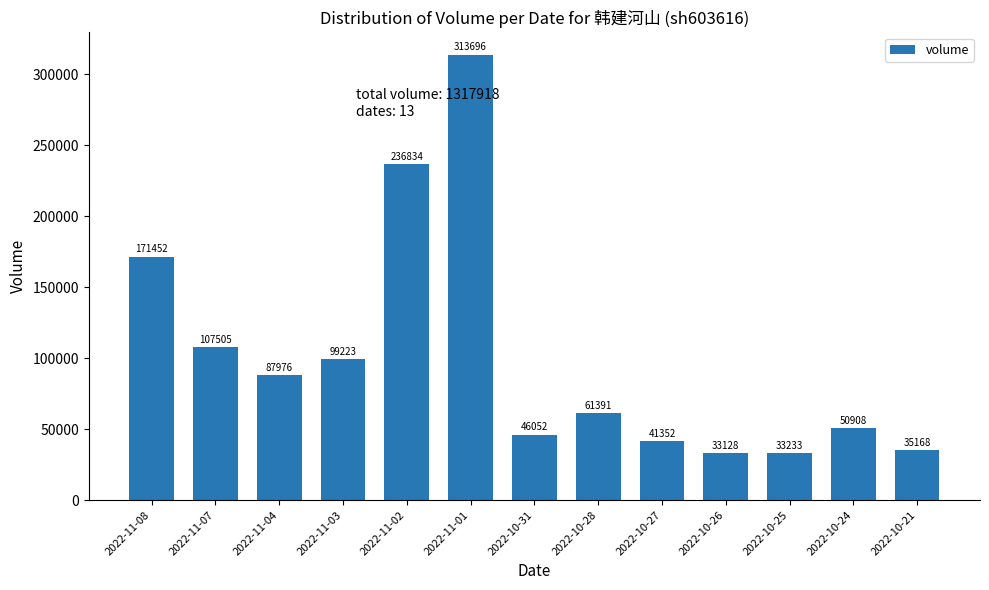

What is the change in value from 2022-10-28 to 2022-10-24?

-10483